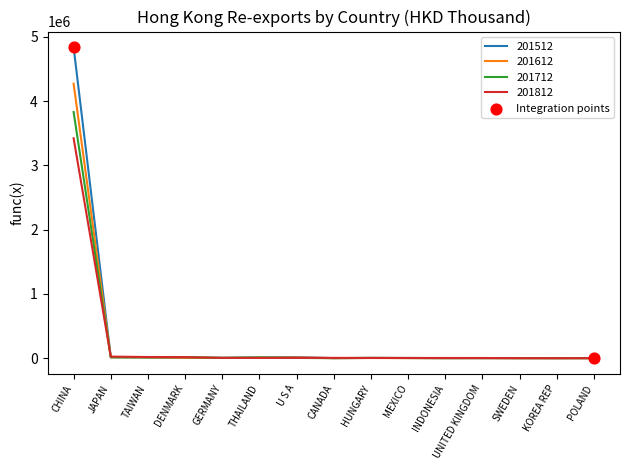

Which series has the largest range (max minus min)?

201512